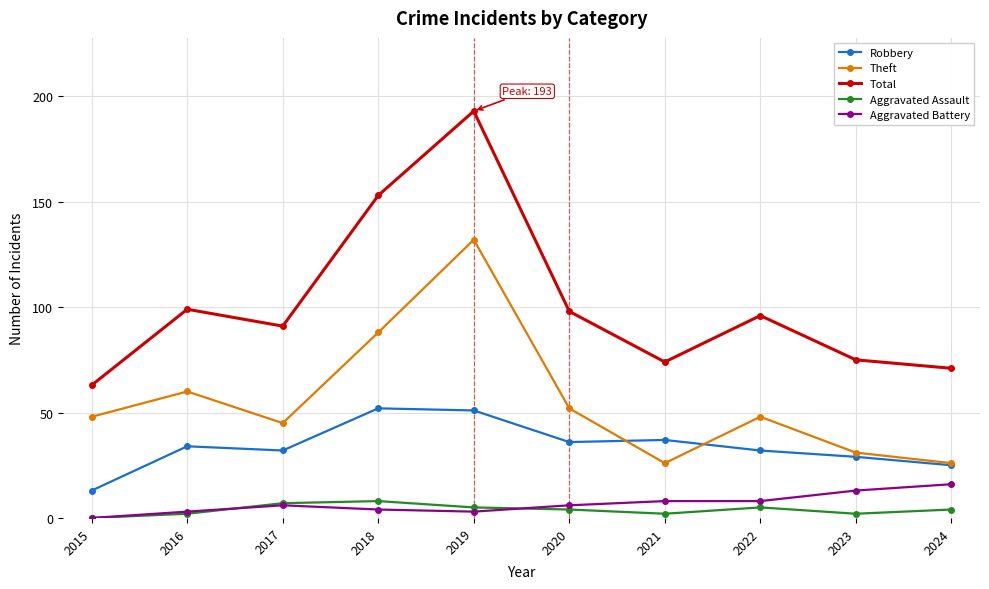

What is the difference between the highest and lowest values at 2017?

85